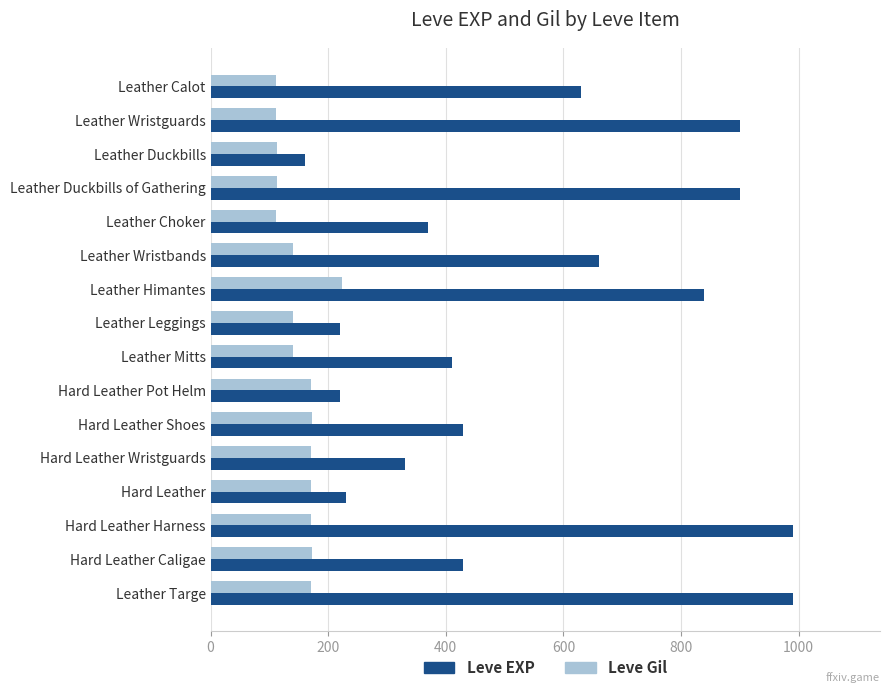

Where is Leve EXP nearest to the value 575?

Leather Calot